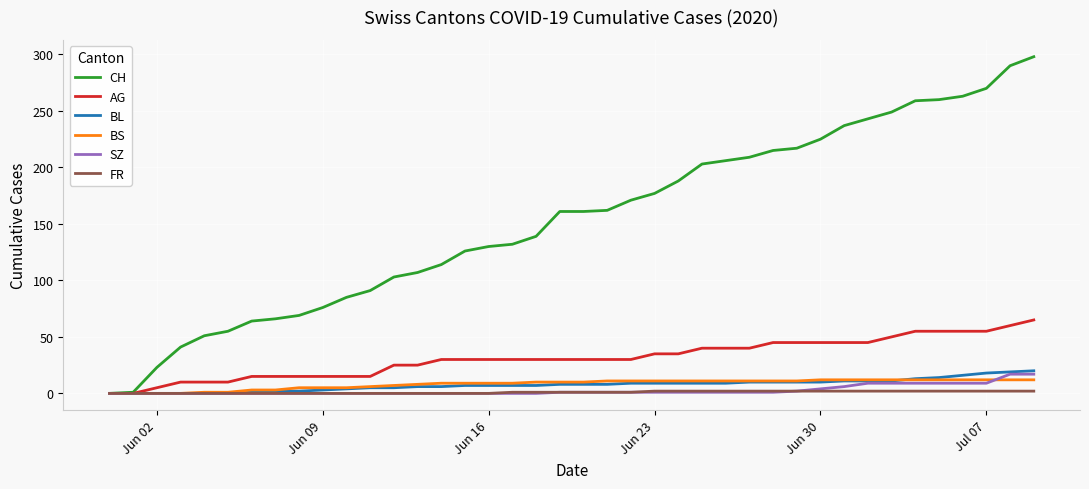

Which series has the largest range (max minus min)?

CH